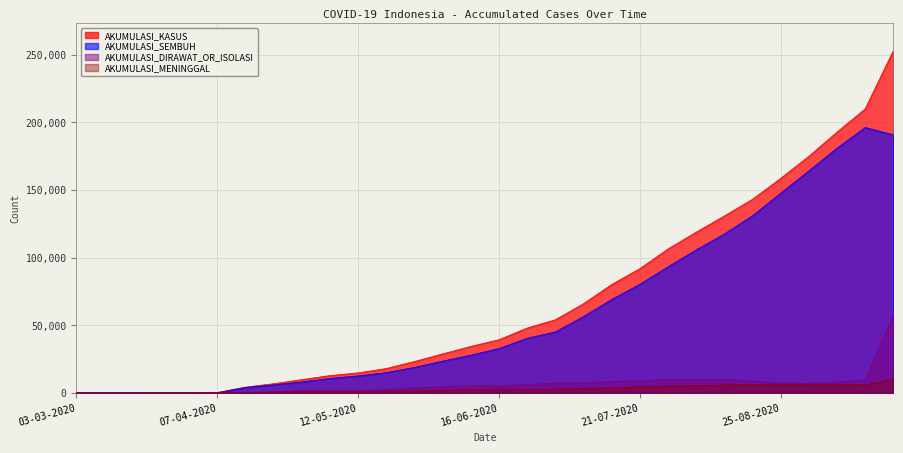

True or false: AKUMULASI_KASUS and AKUMULASI_DIRAWAT_OR_ISOLASI cross at least once.

False